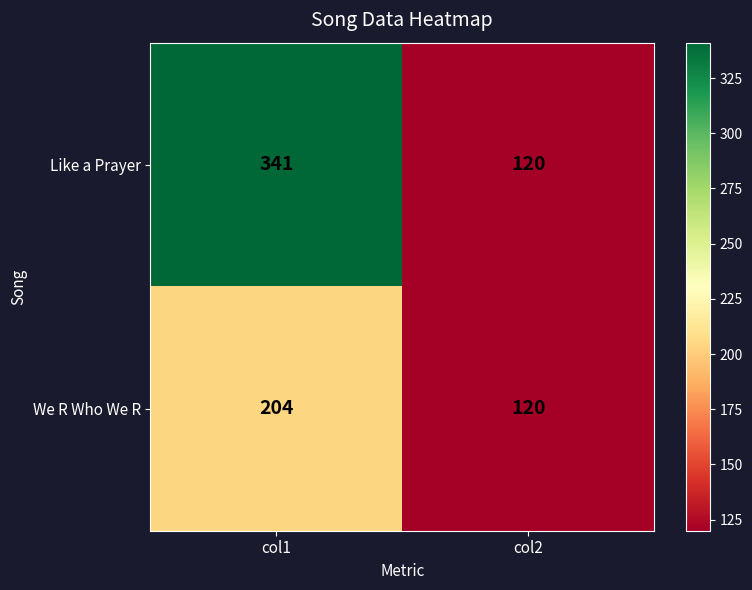

Between col1 and col2, which series saw the biggest shift?

Like a Prayer